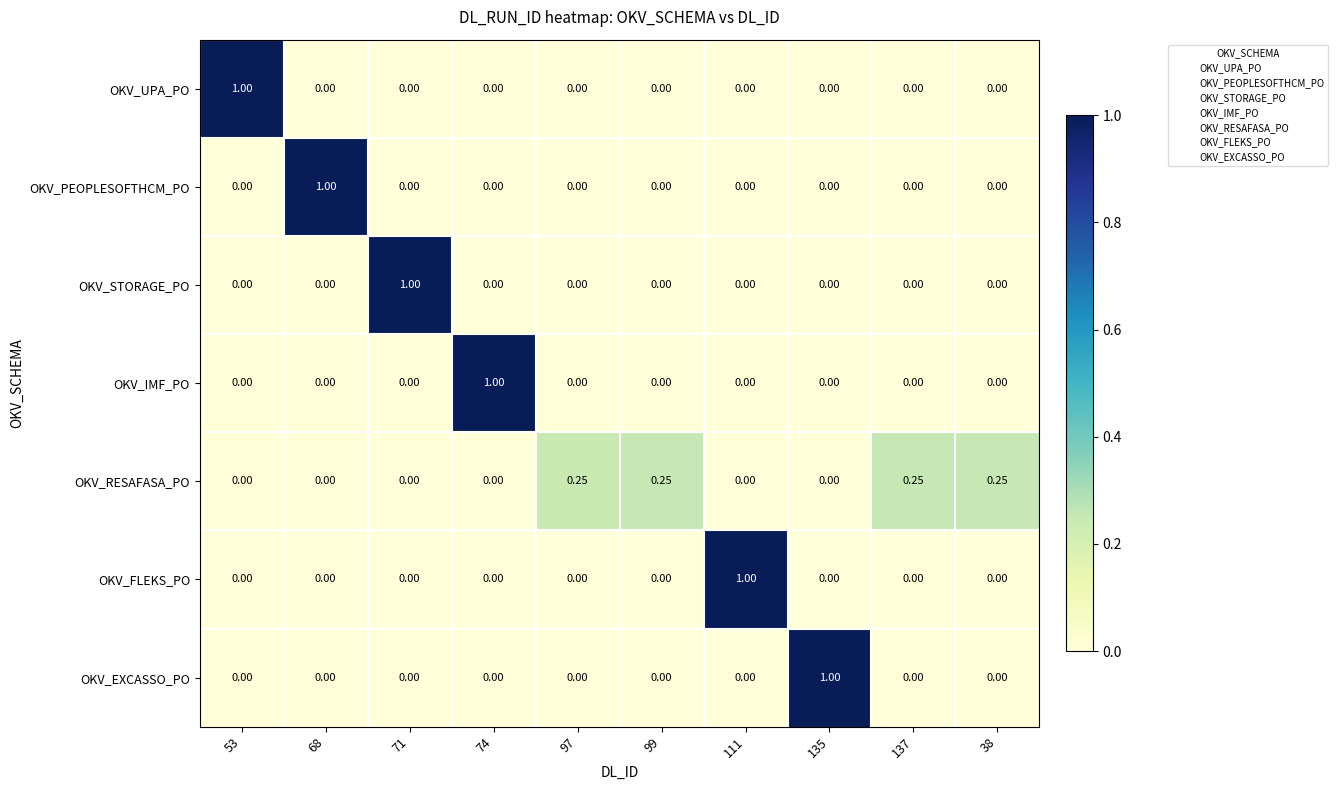

Is the value of OKV_FLEKS_PO at 68 greater than the value of OKV_RESAFASA_PO at 137?

No